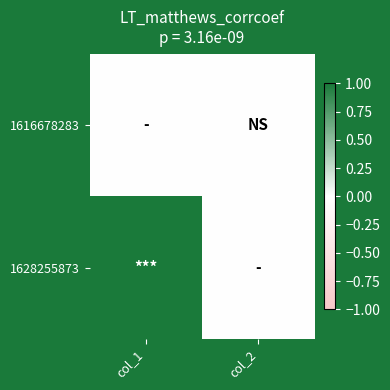

List the series in order of their overall mean, lowest first.

1616678283, 1628255873